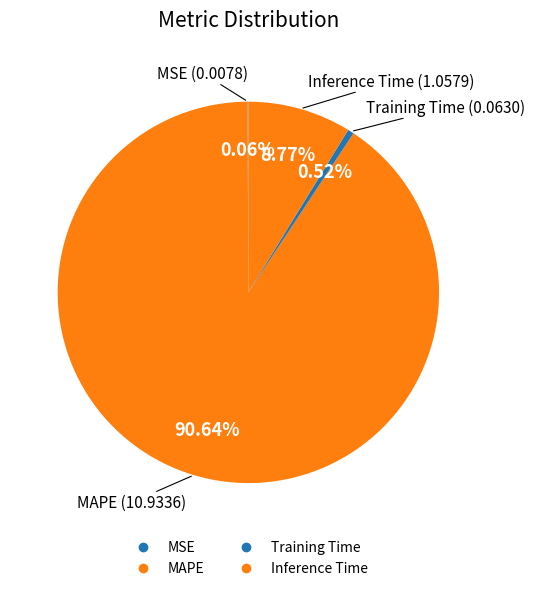

Rank the categories by value from lowest to highest.

MSE, Training Time, Inference Time, MAPE